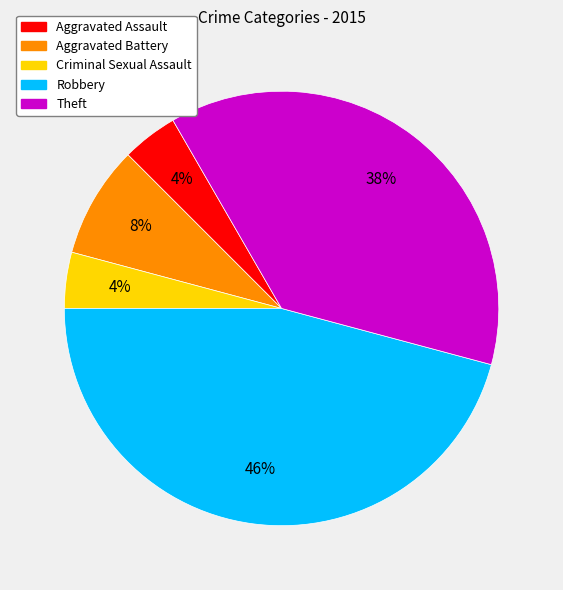

Is there a majority slice in this chart?

No